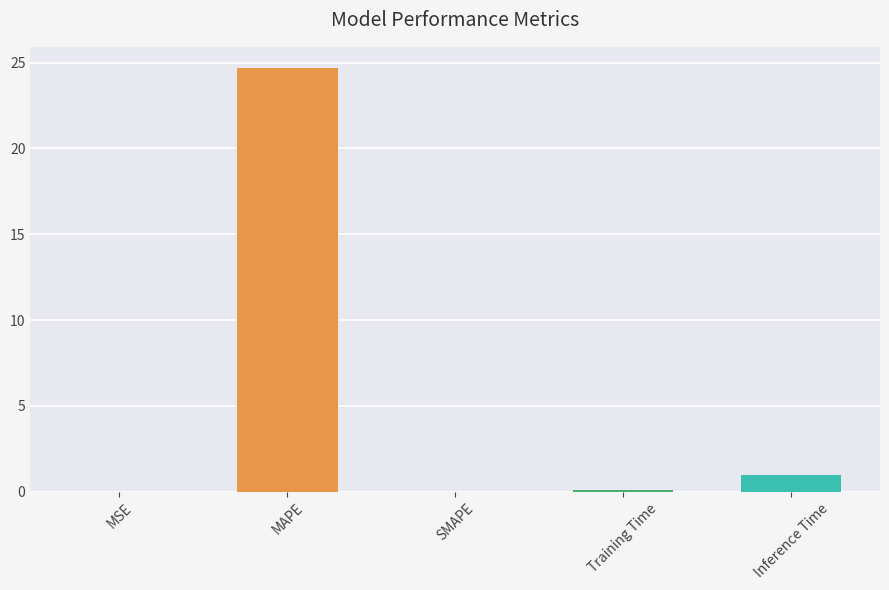

Between MSE and MAPE, which is larger?

MAPE